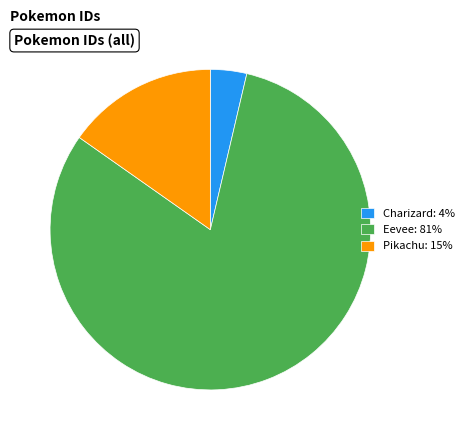

Is it true that Eevee is 81% of the pie?

True